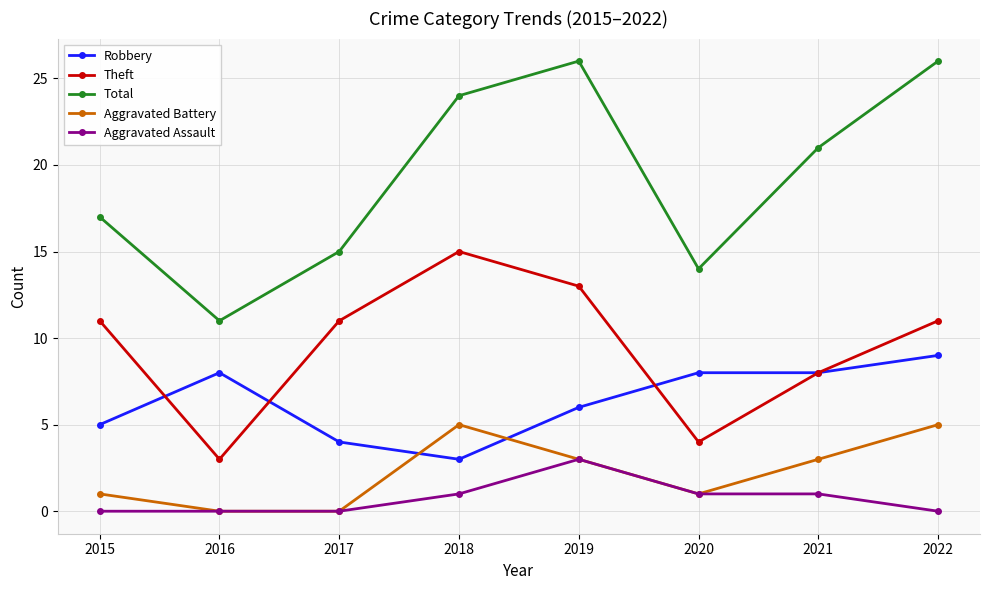

Is this an area chart (filled region under the line)?

No